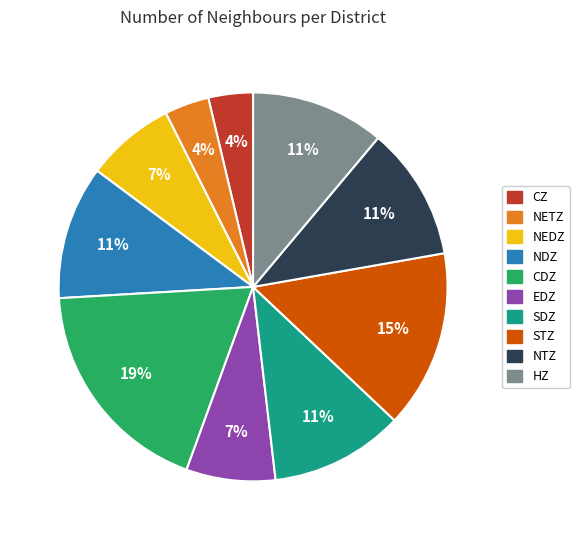

Do NETZ and NTZ together represent more than half of the pie?

No